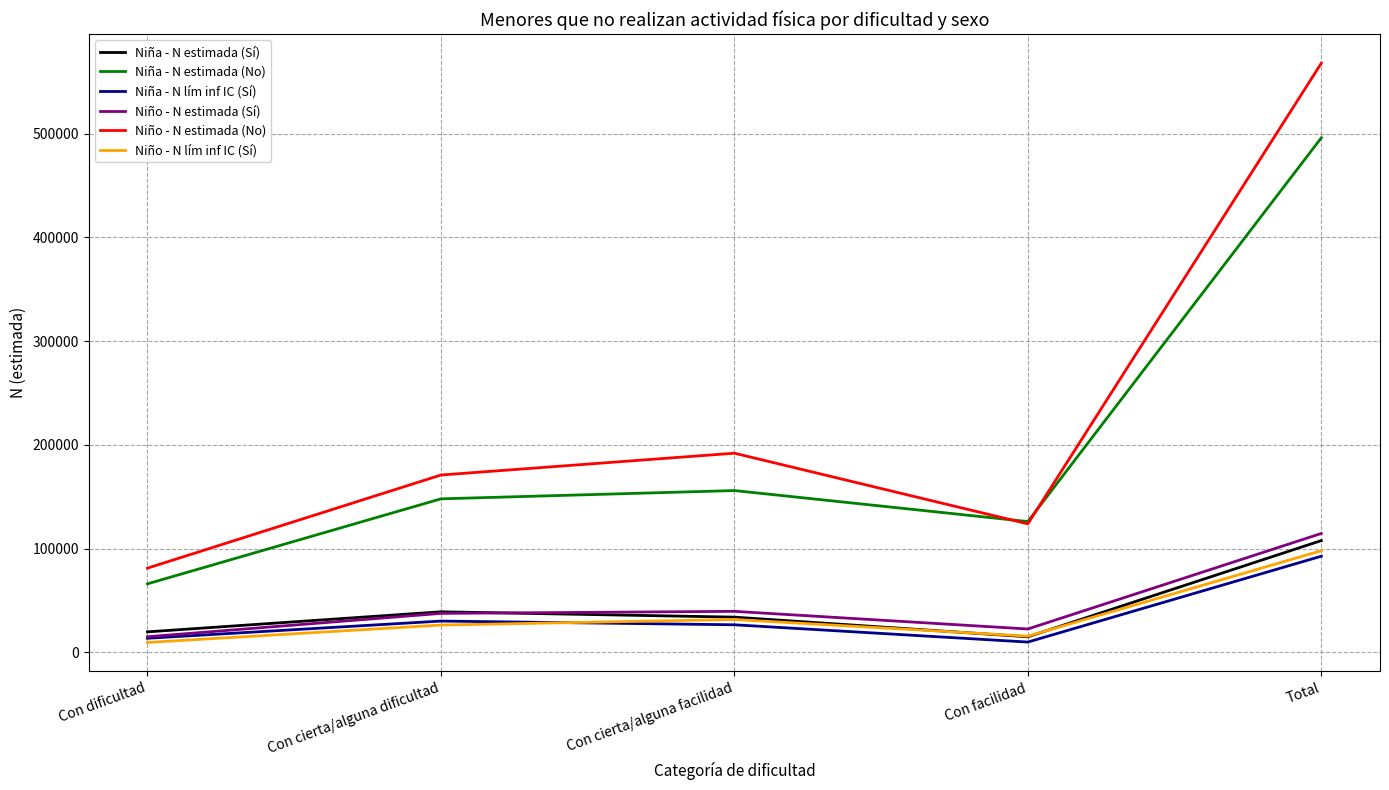

What is the average value of the Niña - N estimada (Sí) series?

43102